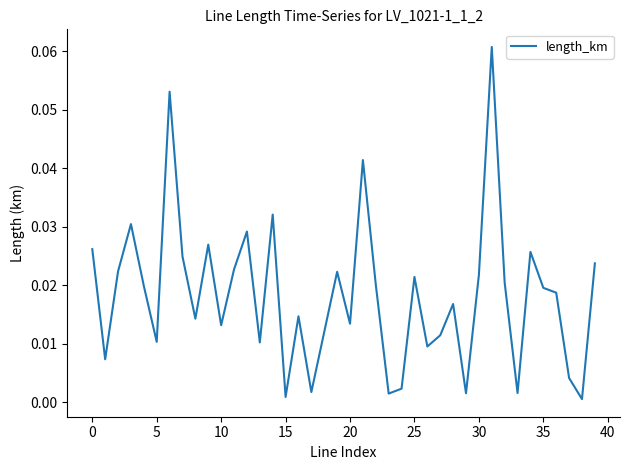

Which category has the highest value across all series?

31